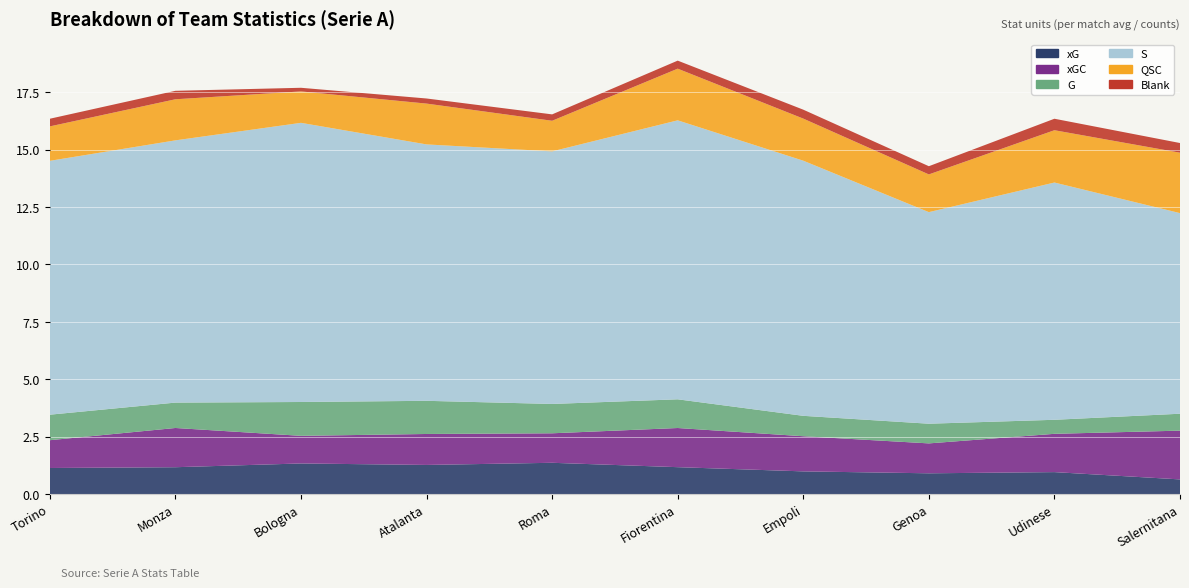

Reading right to left, what are all the values shown in this chart?

xG: 0.6	1.0	0.9	1.0	1.2	1.4	1.3	1.3	1.2	1.1
xGC: 2.1	1.7	1.3	1.5	1.7	1.3	1.3	1.2	1.7	1.2
G: 0.7	0.6	0.9	0.9	1.2	1.3	1.4	1.5	1.1	1.1
S: 8.7	10.3	9.2	11.1	12.2	11.0	11.2	12.2	11.4	11.1
QSC: 2.6	2.3	1.6	1.8	2.2	1.3	1.8	1.4	1.8	1.5
Blank: 0.4	0.5	0.4	0.4	0.3	0.3	0.2	0.2	0.4	0.3